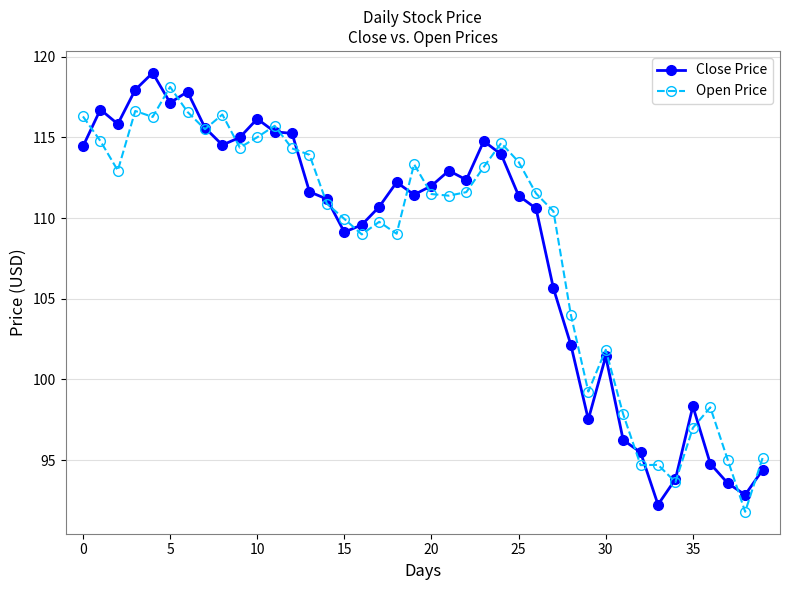

What is the value of the Close Price point at the 27th from the left?

110.6